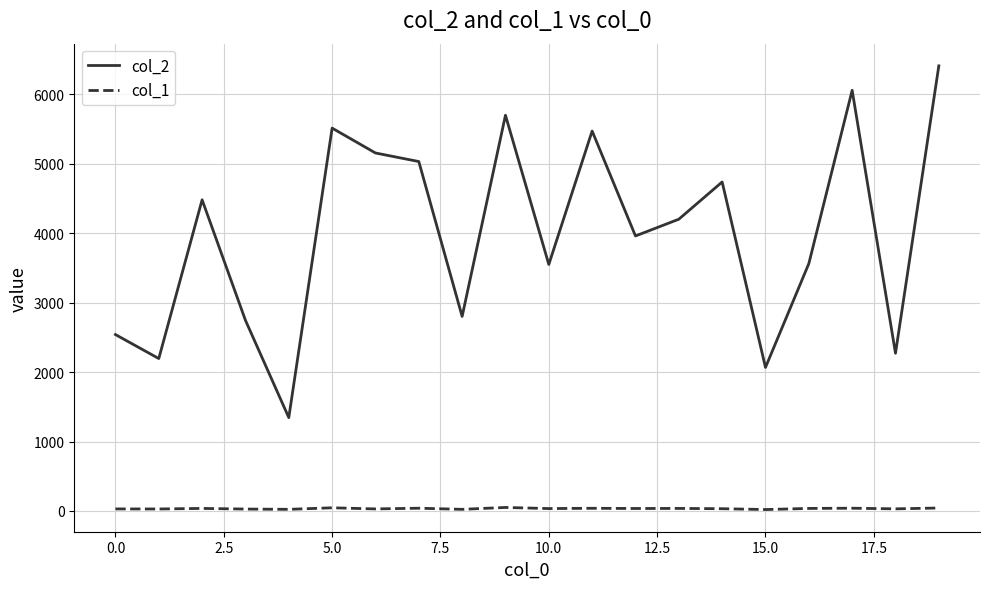

What is the average value of the col_2 series?

3987